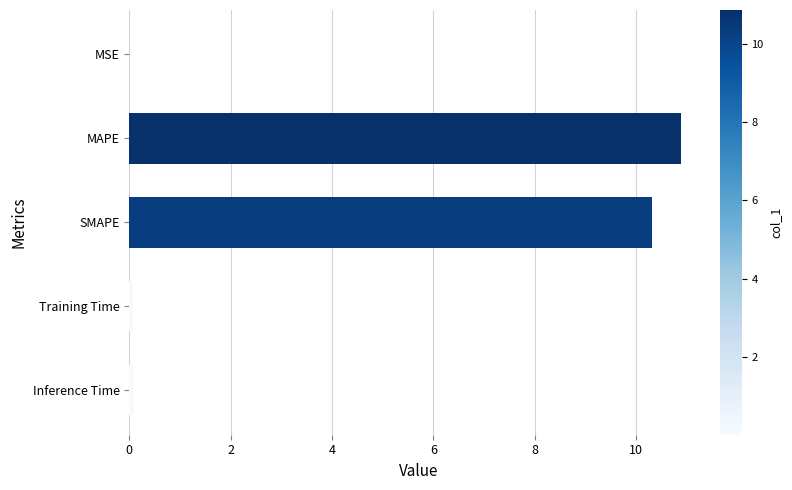

What is the sum of all values?

21.4